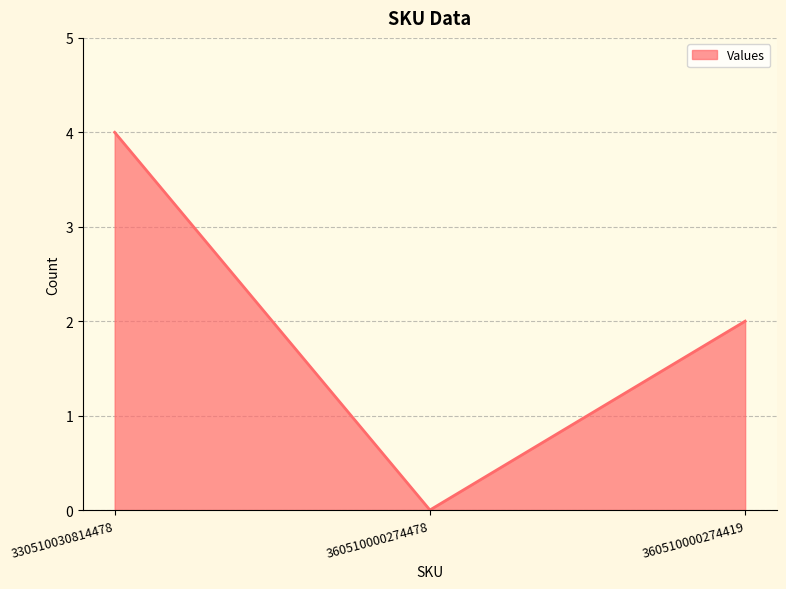

Where does the data first go above 2?

330510030814478